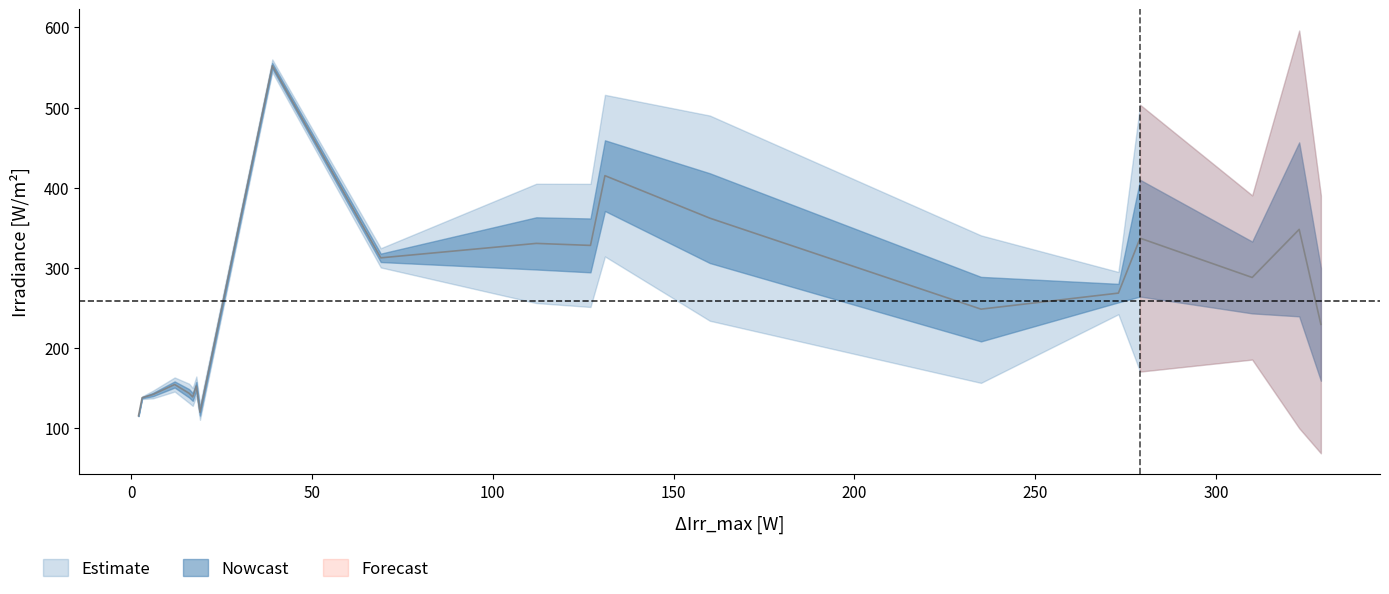

Is this an area chart (filled region under the line)?

No